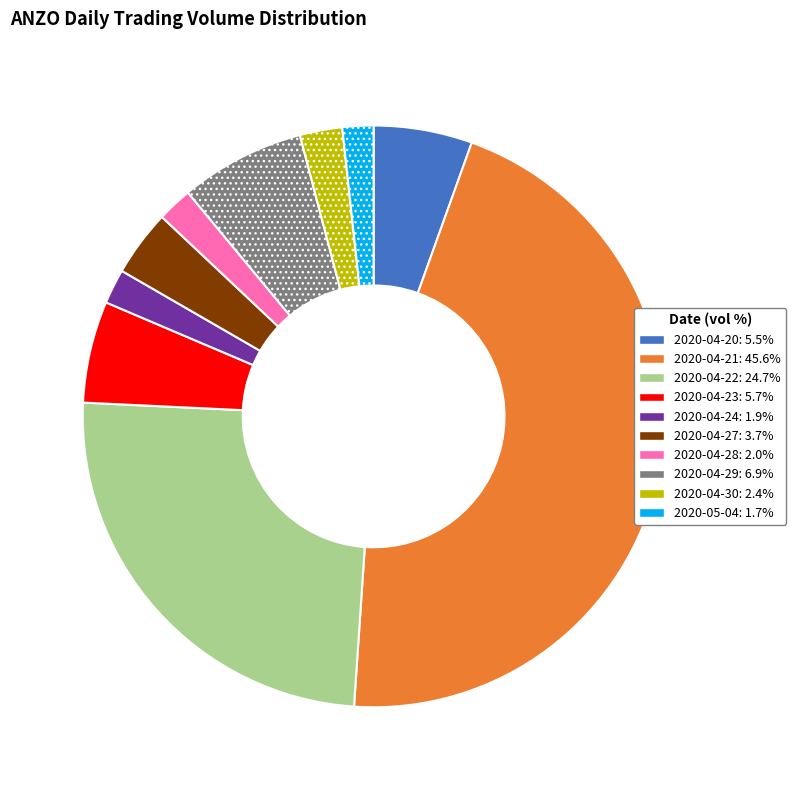

Do 2020-04-24 and 2020-04-20 together represent more than half of the pie?

No